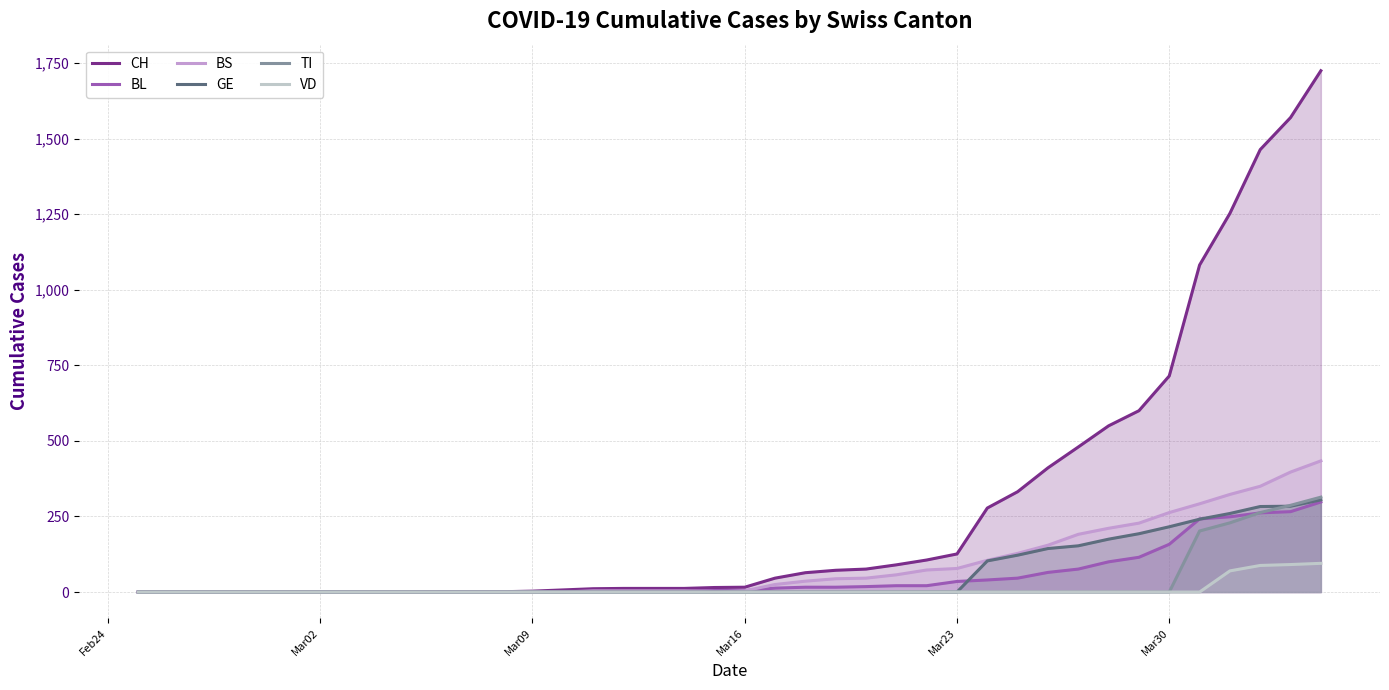

Which series has the largest total across all categories?

CH